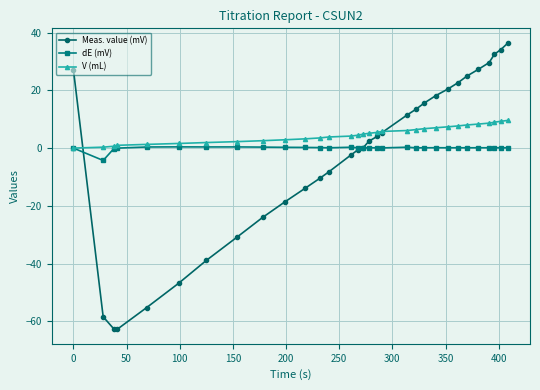

How many data points in Meas. value (mV) are less than 2?

15